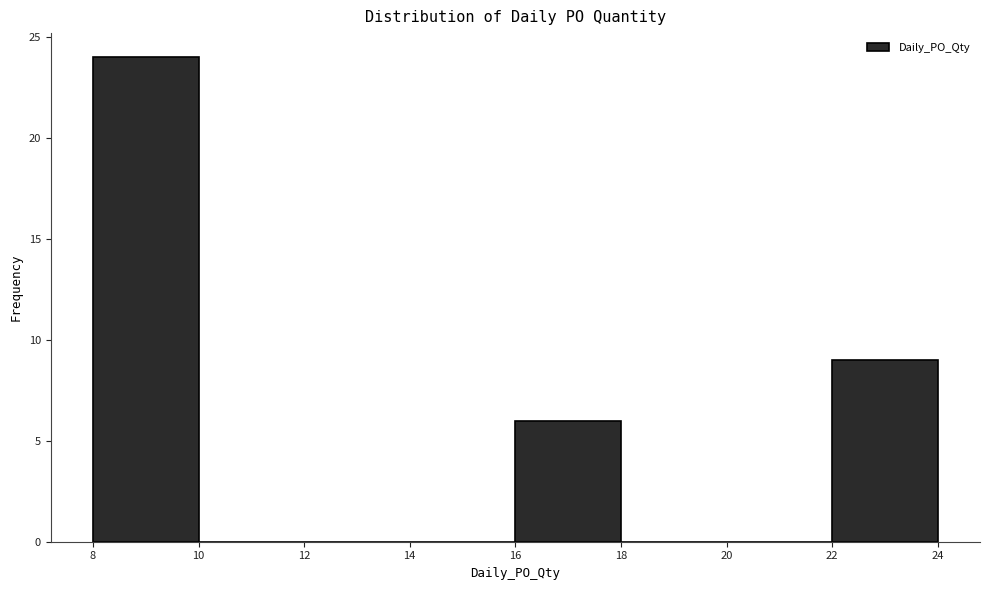

What is the height of the bar covering 8 to 10 on the x-axis? The values are not printed on the chart, so give them approximately, as read against the axis.

24